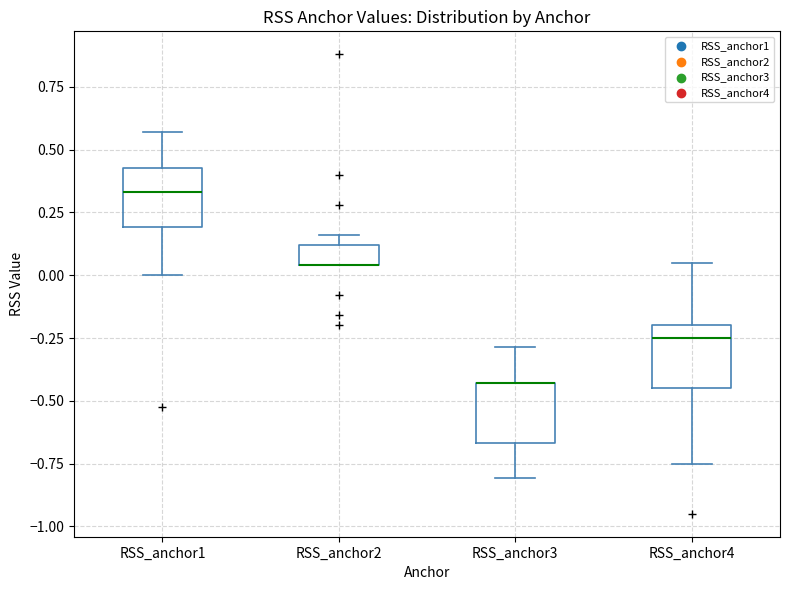

Reading left to right, transcribe this box plot: for each box, give where its median line is, the range the box spans, and where its two whiskers end, as read against the y-axis. The values are not printed on the chart, so give them approximately, as read against the axis.

RSS_anchor1: median 0.35, box 0.20 to 0.45, whiskers 0.00 to 0.55
RSS_anchor2: median 0.05 (drawn on the box's lower edge), box 0.05 to 0.10, whiskers 0.05 to 0.15
RSS_anchor3: median -0.45 (drawn on the box's upper edge), box -0.65 to -0.45, whiskers -0.80 to -0.30
RSS_anchor4: median -0.25, box -0.45 to -0.20, whiskers -0.75 to 0.05